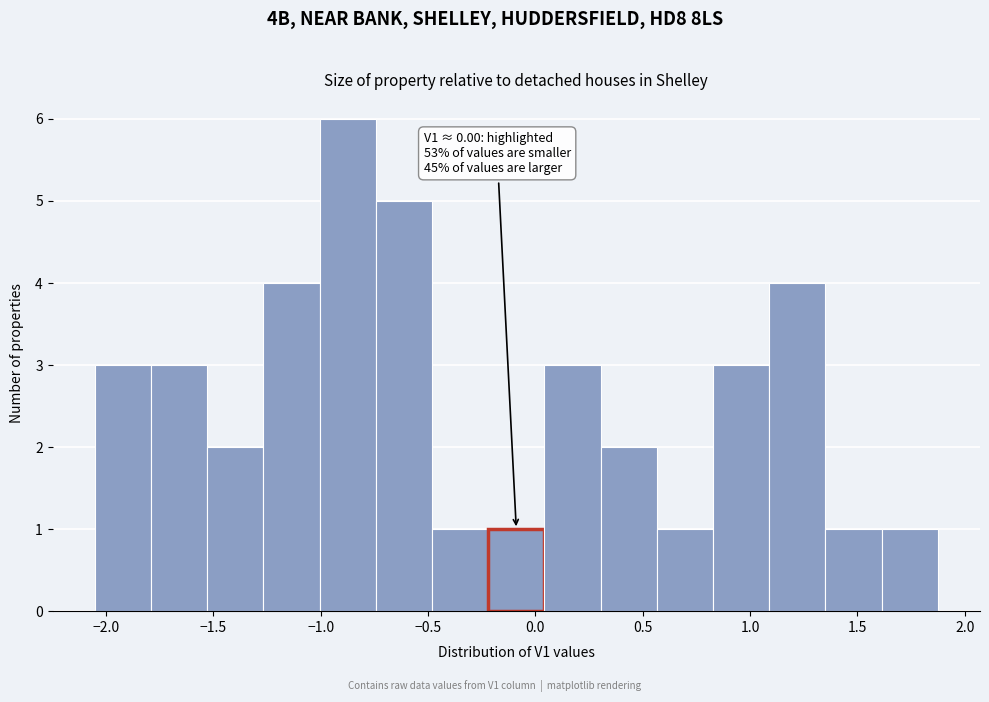

Which range on the x-axis has the tallest bar?

-1.00 to -0.75